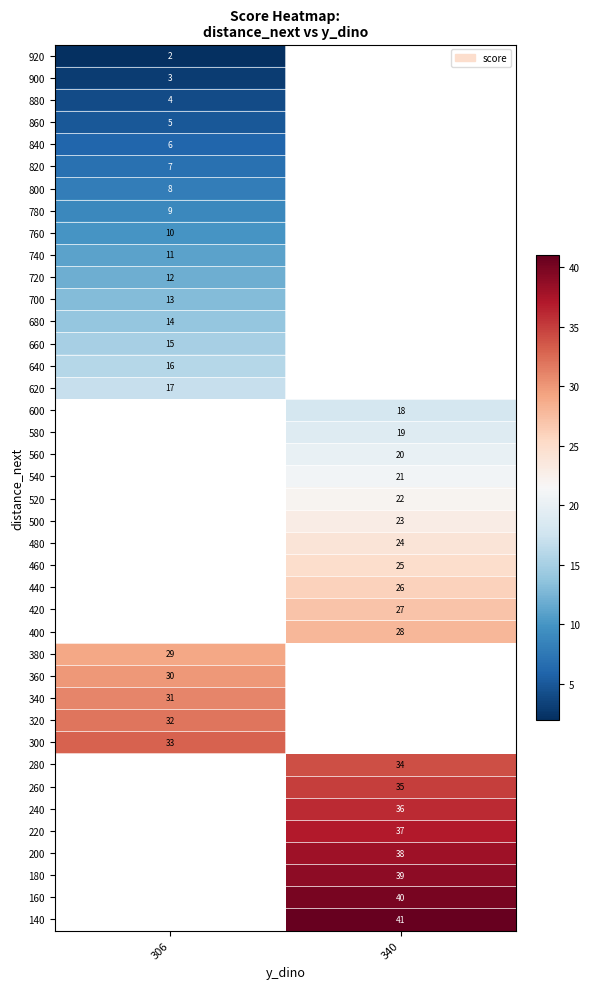

The value of 200 at 340 is 61. True or false?

False